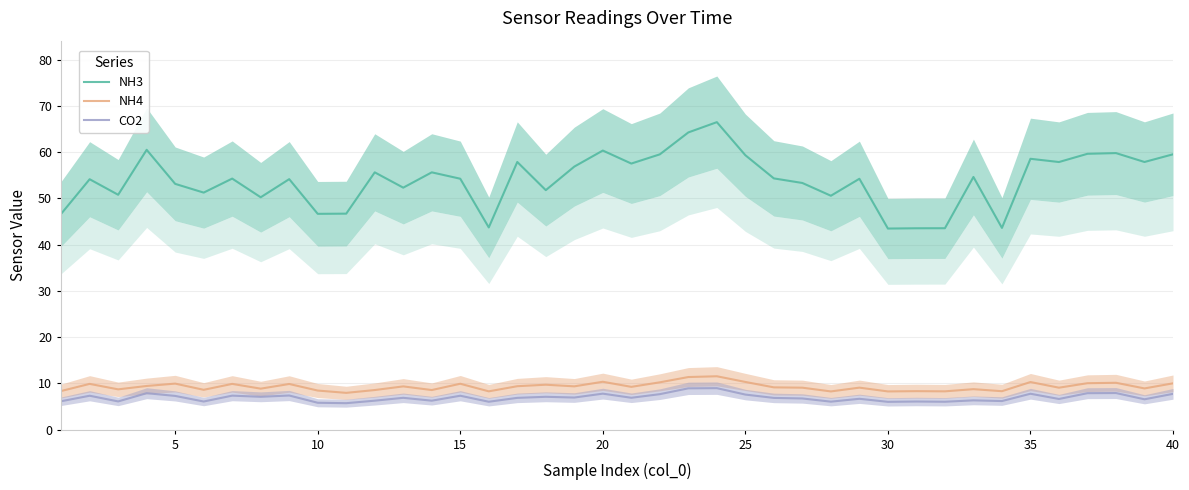

In CO2, how many points are lower than both neighbors (excluding endpoints)?

14